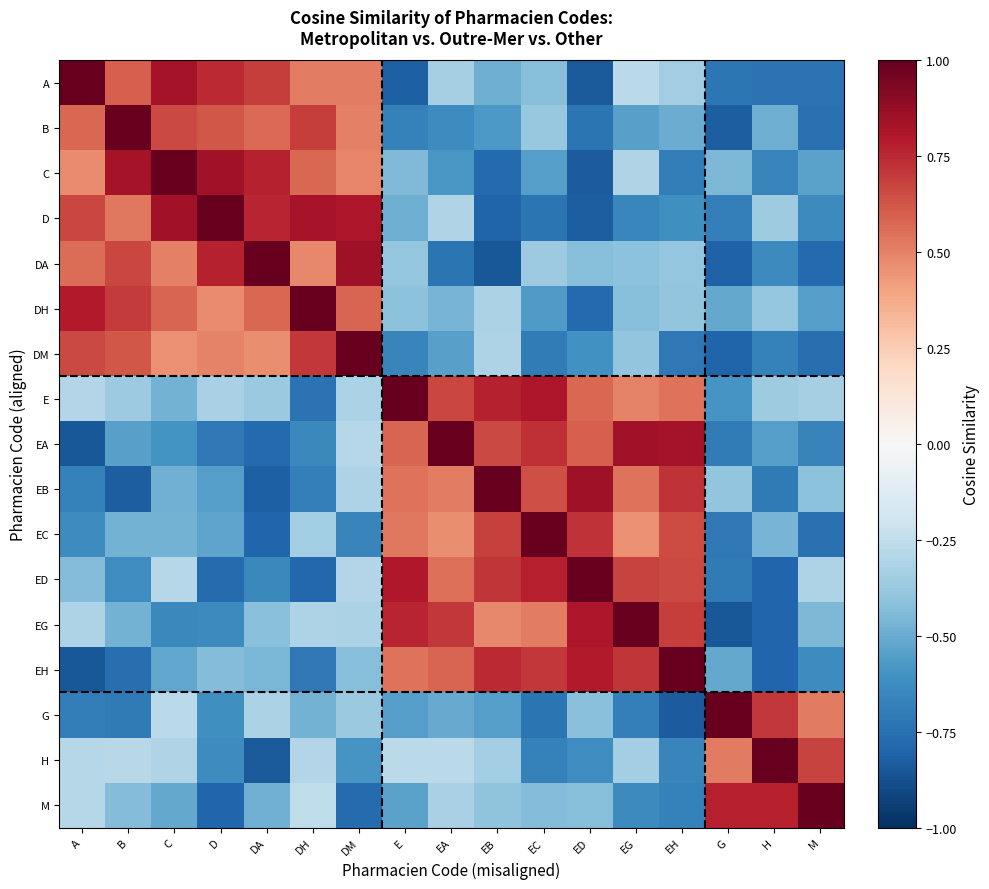

Reading left to right, extract all data points from this chart.

A: A=1.0	B=0.6	C=0.8	D=0.7	DA=0.7	DH=0.5	DM=0.5	E=-0.8	EA=-0.3	EB=-0.5	EC=-0.4	ED=-0.8	EG=-0.3	EH=-0.4	G=-0.7	H=-0.7	M=-0.7
B: A=0.6	B=1.0	C=0.7	D=0.6	DA=0.6	DH=0.7	DM=0.5	E=-0.7	EA=-0.6	EB=-0.6	EC=-0.4	ED=-0.7	EG=-0.5	EH=-0.5	G=-0.8	H=-0.5	M=-0.7
C: A=0.5	B=0.8	C=1.0	D=0.8	DA=0.8	DH=0.6	DM=0.5	E=-0.4	EA=-0.6	EB=-0.8	EC=-0.6	ED=-0.8	EG=-0.3	EH=-0.7	G=-0.5	H=-0.7	M=-0.5
D: A=0.7	B=0.5	C=0.8	D=1.0	DA=0.8	DH=0.8	DM=0.8	E=-0.5	EA=-0.3	EB=-0.8	EC=-0.7	ED=-0.8	EG=-0.7	EH=-0.6	G=-0.7	H=-0.4	M=-0.6
DA: A=0.6	B=0.7	C=0.5	D=0.8	DA=1.0	DH=0.5	DM=0.8	E=-0.4	EA=-0.7	EB=-0.8	EC=-0.4	ED=-0.4	EG=-0.4	EH=-0.4	G=-0.8	H=-0.6	M=-0.8
DH: A=0.8	B=0.7	C=0.6	D=0.5	DA=0.6	DH=1.0	DM=0.6	E=-0.4	EA=-0.5	EB=-0.3	EC=-0.6	ED=-0.8	EG=-0.4	EH=-0.4	G=-0.5	H=-0.4	M=-0.6
DM: A=0.7	B=0.6	C=0.5	D=0.5	DA=0.5	DH=0.7	DM=1.0	E=-0.7	EA=-0.5	EB=-0.3	EC=-0.7	ED=-0.6	EG=-0.4	EH=-0.7	G=-0.8	H=-0.7	M=-0.8
E: A=-0.3	B=-0.4	C=-0.5	D=-0.3	DA=-0.4	DH=-0.7	DM=-0.3	E=1.0	EA=0.7	EB=0.8	EC=0.8	ED=0.6	EG=0.5	EH=0.5	G=-0.6	H=-0.4	M=-0.3
EA: A=-0.8	B=-0.5	C=-0.6	D=-0.7	DA=-0.8	DH=-0.6	DM=-0.3	E=0.6	EA=1.0	EB=0.7	EC=0.7	ED=0.6	EG=0.8	EH=0.8	G=-0.7	H=-0.6	M=-0.7
EB: A=-0.7	B=-0.8	C=-0.5	D=-0.5	DA=-0.8	DH=-0.7	DM=-0.3	E=0.5	EA=0.5	EB=1.0	EC=0.6	ED=0.8	EG=0.5	EH=0.7	G=-0.4	H=-0.7	M=-0.4
EC: A=-0.6	B=-0.5	C=-0.5	D=-0.5	DA=-0.8	DH=-0.3	DM=-0.7	E=0.5	EA=0.5	EB=0.7	EC=1.0	ED=0.7	EG=0.5	EH=0.7	G=-0.7	H=-0.5	M=-0.7
ED: A=-0.4	B=-0.6	C=-0.3	D=-0.8	DA=-0.6	DH=-0.8	DM=-0.3	E=0.8	EA=0.6	EB=0.7	EC=0.8	ED=1.0	EG=0.7	EH=0.7	G=-0.7	H=-0.8	M=-0.3
EG: A=-0.3	B=-0.5	C=-0.6	D=-0.6	DA=-0.4	DH=-0.3	DM=-0.3	E=0.8	EA=0.7	EB=0.5	EC=0.5	ED=0.8	EG=1.0	EH=0.7	G=-0.8	H=-0.8	M=-0.5
EH: A=-0.8	B=-0.8	C=-0.5	D=-0.4	DA=-0.5	DH=-0.7	DM=-0.4	E=0.5	EA=0.6	EB=0.7	EC=0.7	ED=0.8	EG=0.7	EH=1.0	G=-0.5	H=-0.8	M=-0.6
G: A=-0.7	B=-0.7	C=-0.3	D=-0.6	DA=-0.3	DH=-0.5	DM=-0.4	E=-0.5	EA=-0.5	EB=-0.6	EC=-0.7	ED=-0.4	EG=-0.7	EH=-0.8	G=1.0	H=0.7	M=0.5
H: A=-0.3	B=-0.3	C=-0.3	D=-0.6	DA=-0.8	DH=-0.3	DM=-0.6	E=-0.3	EA=-0.3	EB=-0.3	EC=-0.7	ED=-0.6	EG=-0.3	EH=-0.7	G=0.5	H=1.0	M=0.7
M: A=-0.3	B=-0.4	C=-0.5	D=-0.8	DA=-0.5	DH=-0.3	DM=-0.8	E=-0.5	EA=-0.3	EB=-0.4	EC=-0.4	ED=-0.4	EG=-0.6	EH=-0.7	G=0.8	H=0.8	M=1.0